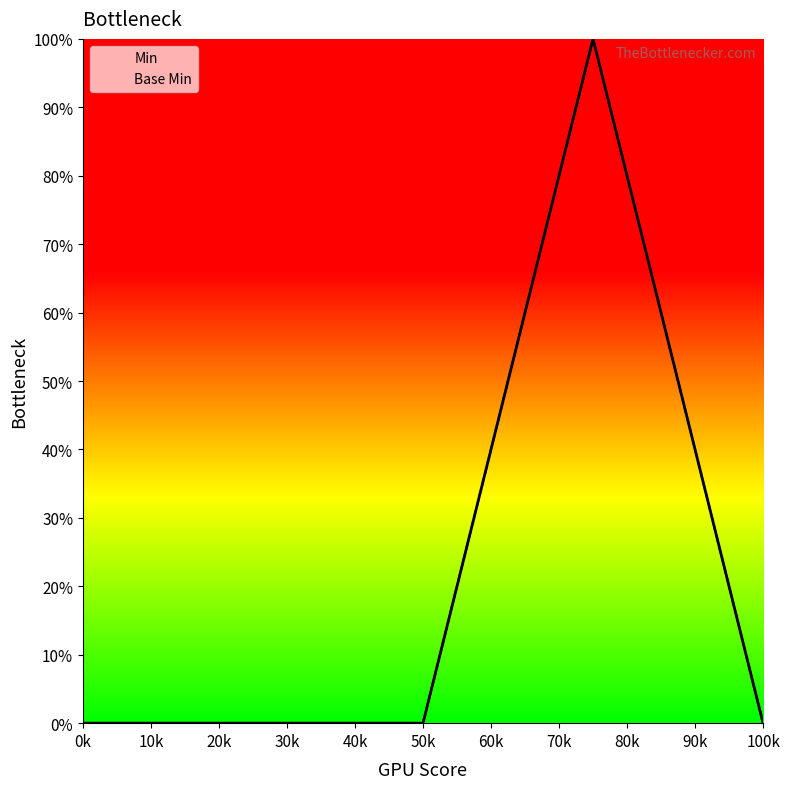

Reading right to left, what are all the values shown in this chart?

Min: 0	100	0	0	0
Base Min: 0	100	0	0	0